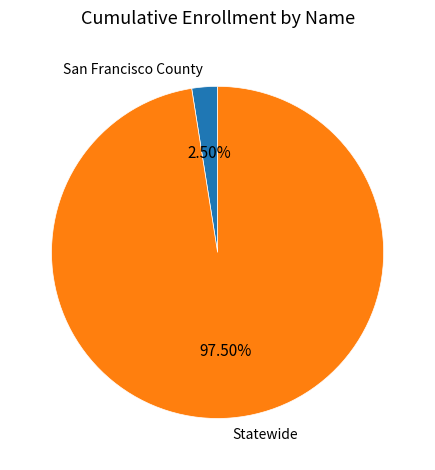

Which slice is the smallest?

San Francisco County